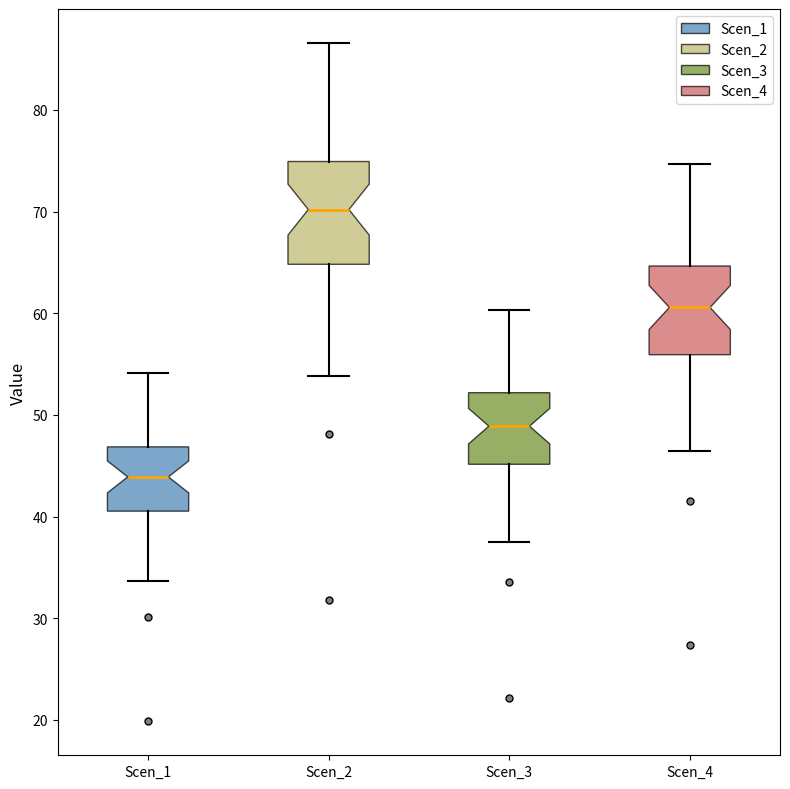

Where does the upper whisker of the box for Scen_1 end on the y-axis? The values are not printed on the chart, so give them approximately, as read against the axis.

54